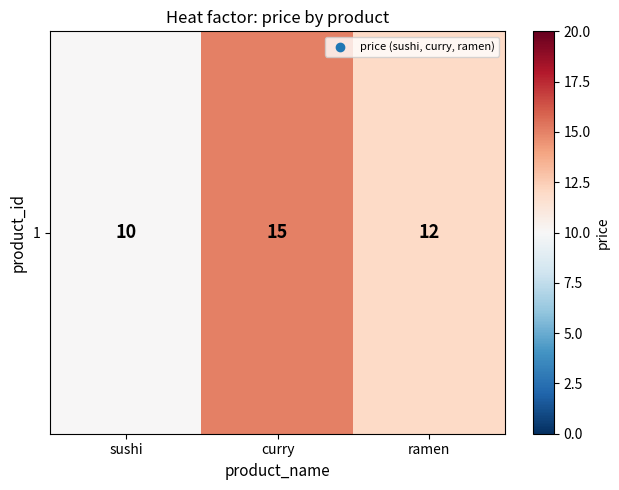

At which category does the chart reach its minimum across all series?

sushi